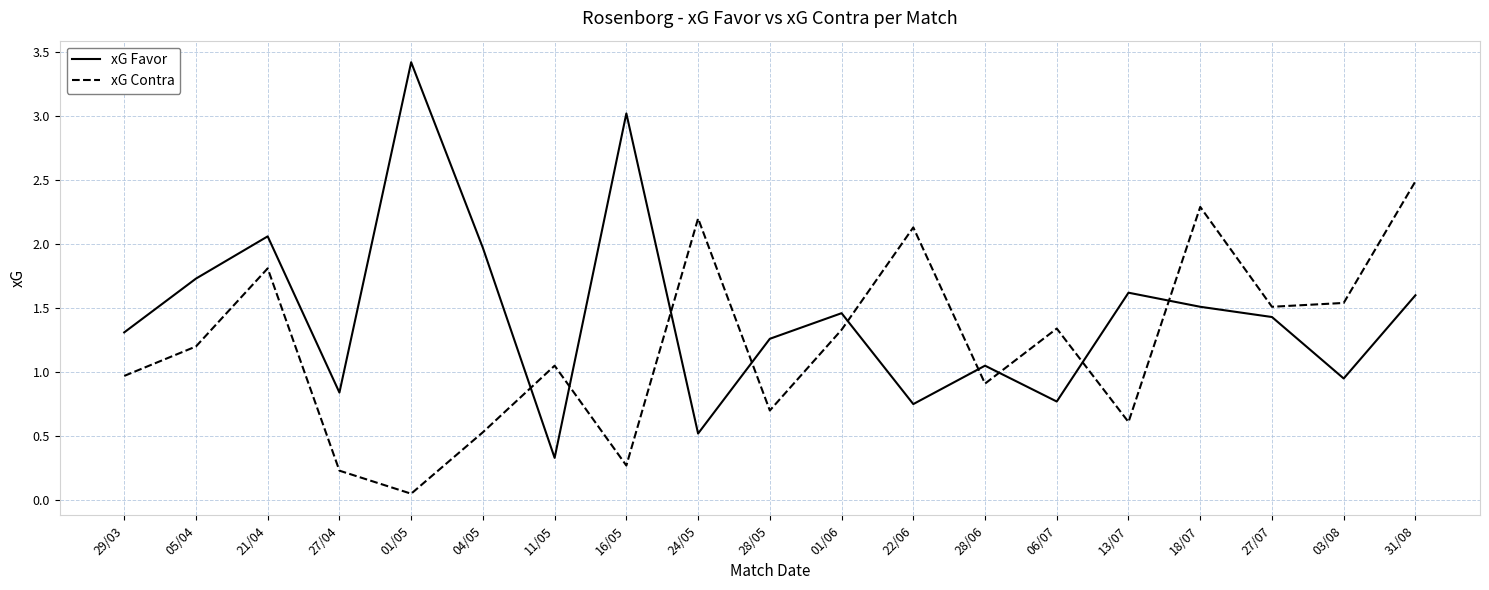

Which series changed the most between 27/04 and 06/07?

xG Contra